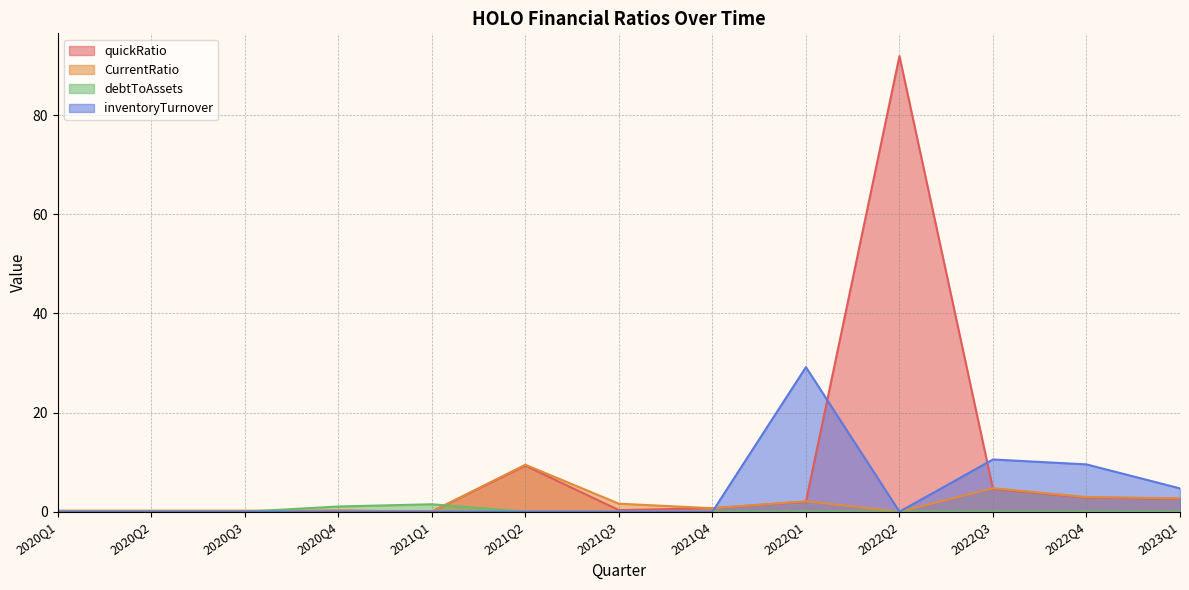

Where is the first local minimum for inventoryTurnover?

2022Q2